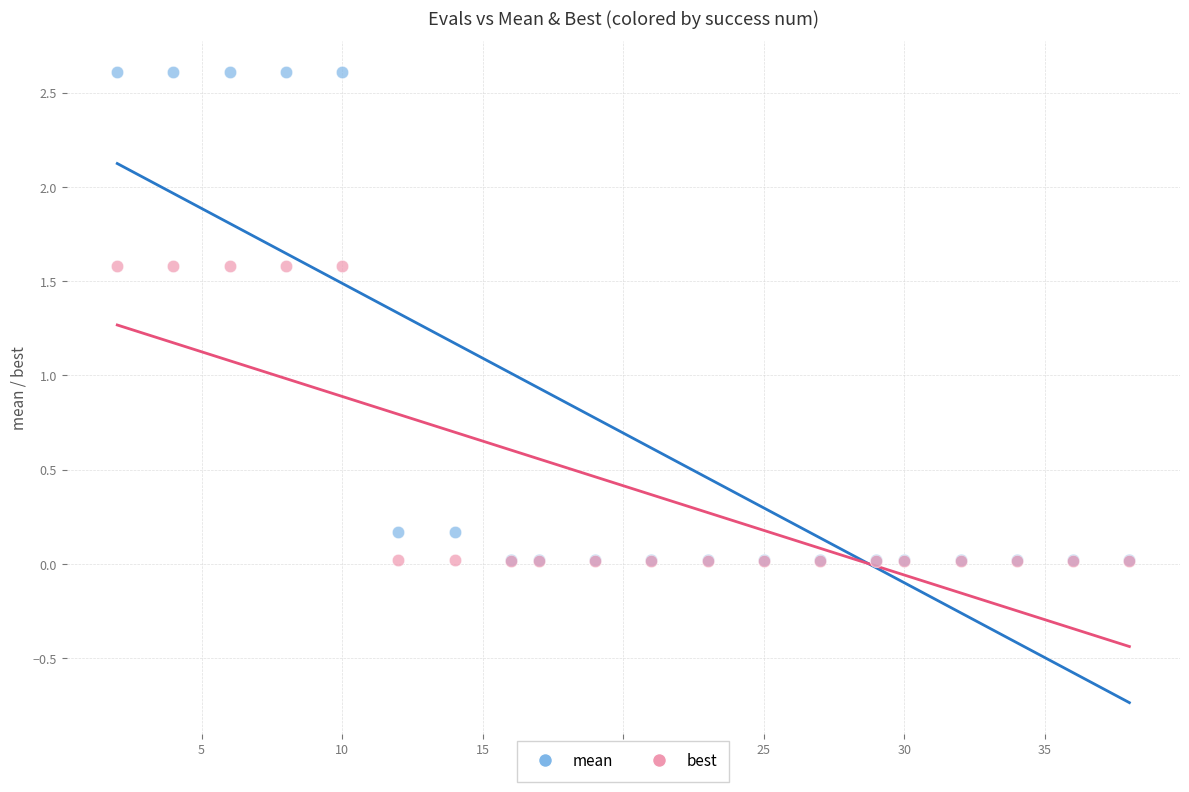

Which series contains the highest Y value?

mean